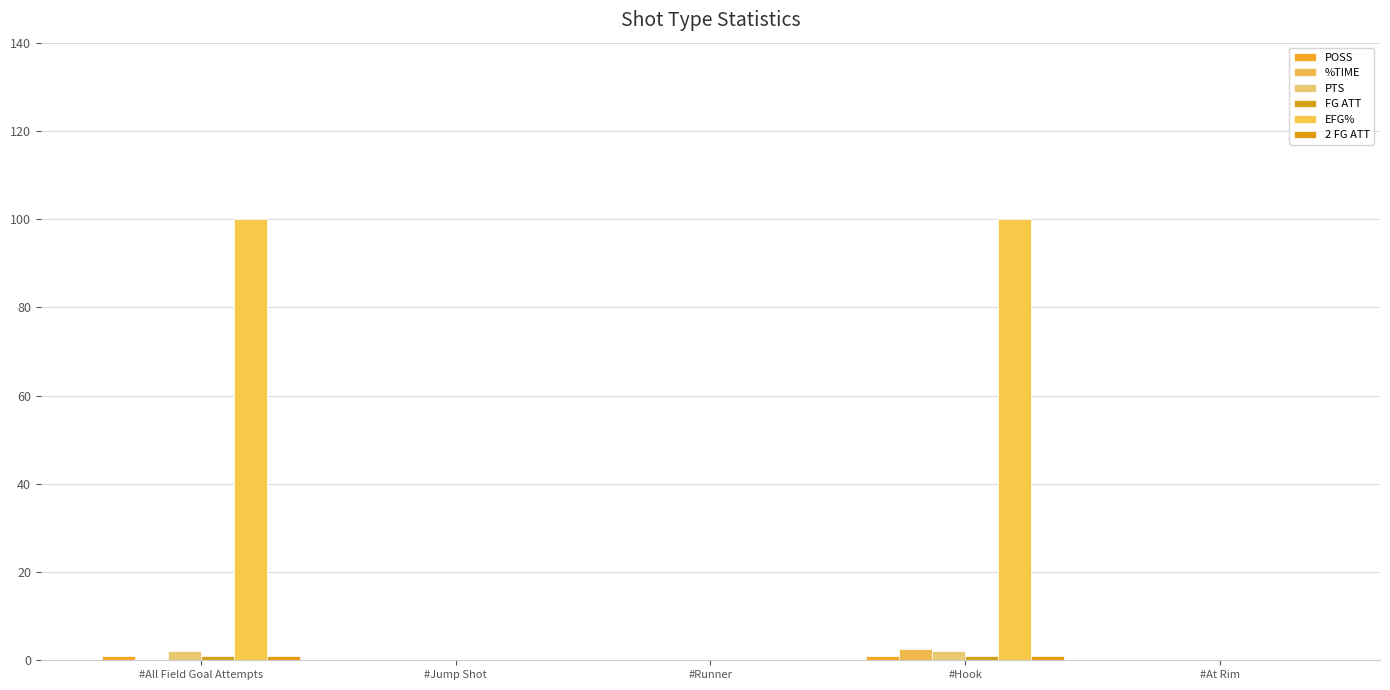

Reading right to left, transcribe all the data shown in this chart.

POSS: 0.0	1.0	0.0	0.0	1.0
%TIME: 0.0	2.6	0.0	0.0	0.0
PTS: 0.0	2.0	0.0	0.0	2.0
FG ATT: 0.0	1.0	0.0	0.0	1.0
EFG%: 0.0	100.0	0.0	0.0	100.0
2 FG ATT: 0.0	1.0	0.0	0.0	1.0